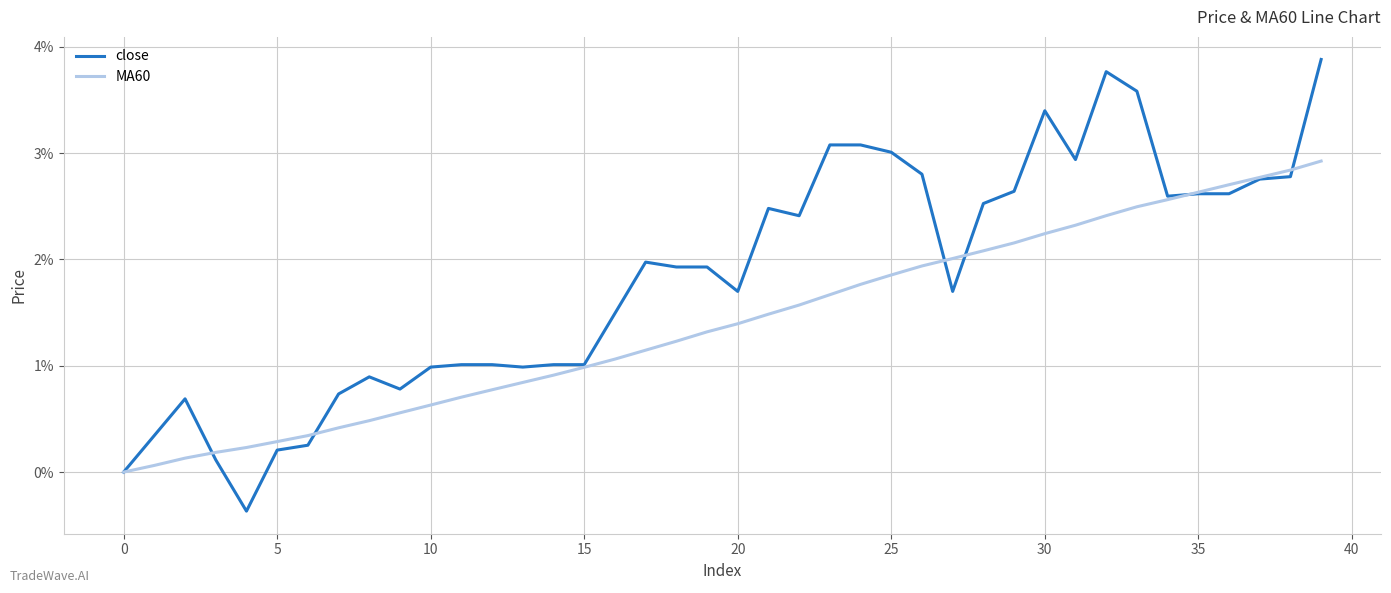

List the series in order of their overall mean, highest first.

close, MA60